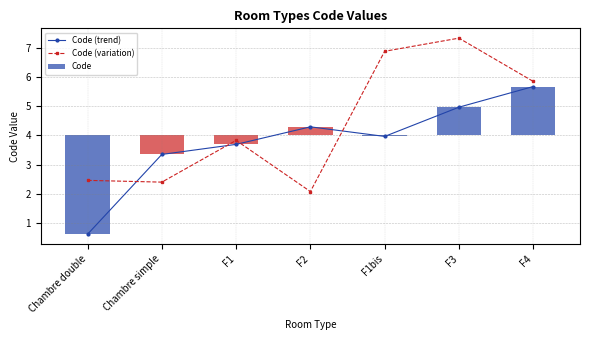

Which category has the lowest value in the Code (trend) series?

Chambre double